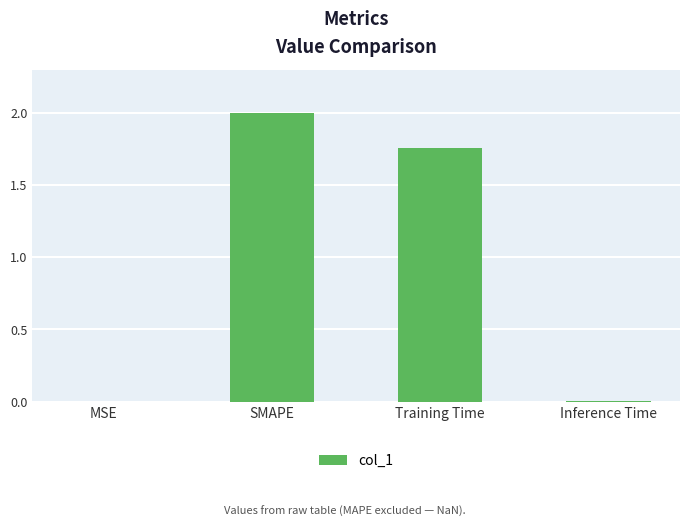

The chart shows a value of 2.7 at SMAPE. True or false?

False